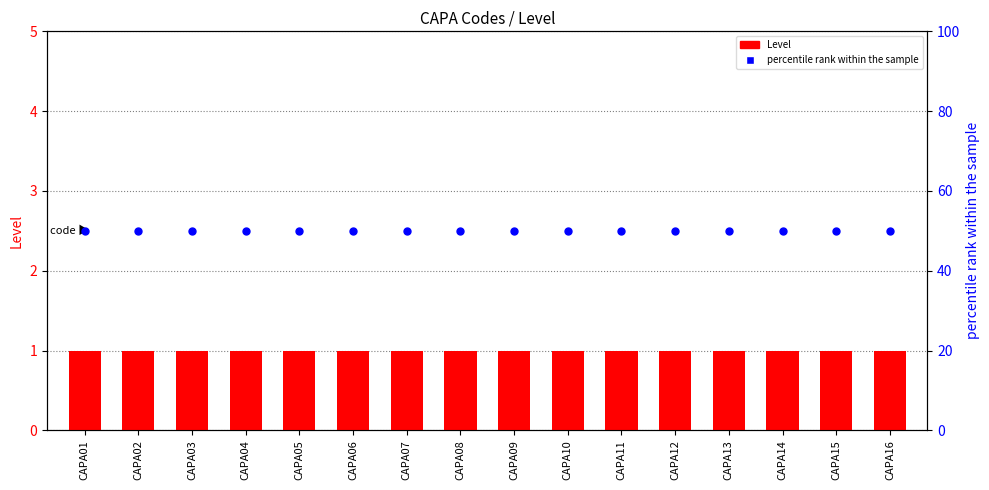

Which series has the largest total across all categories?

percentile rank within the sample